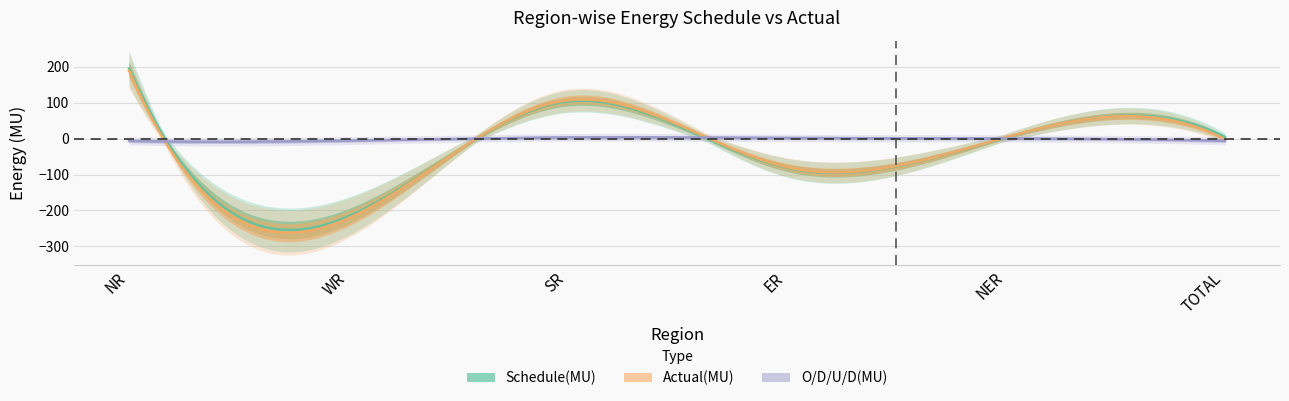

Is this an area chart (filled region under the line)?

No